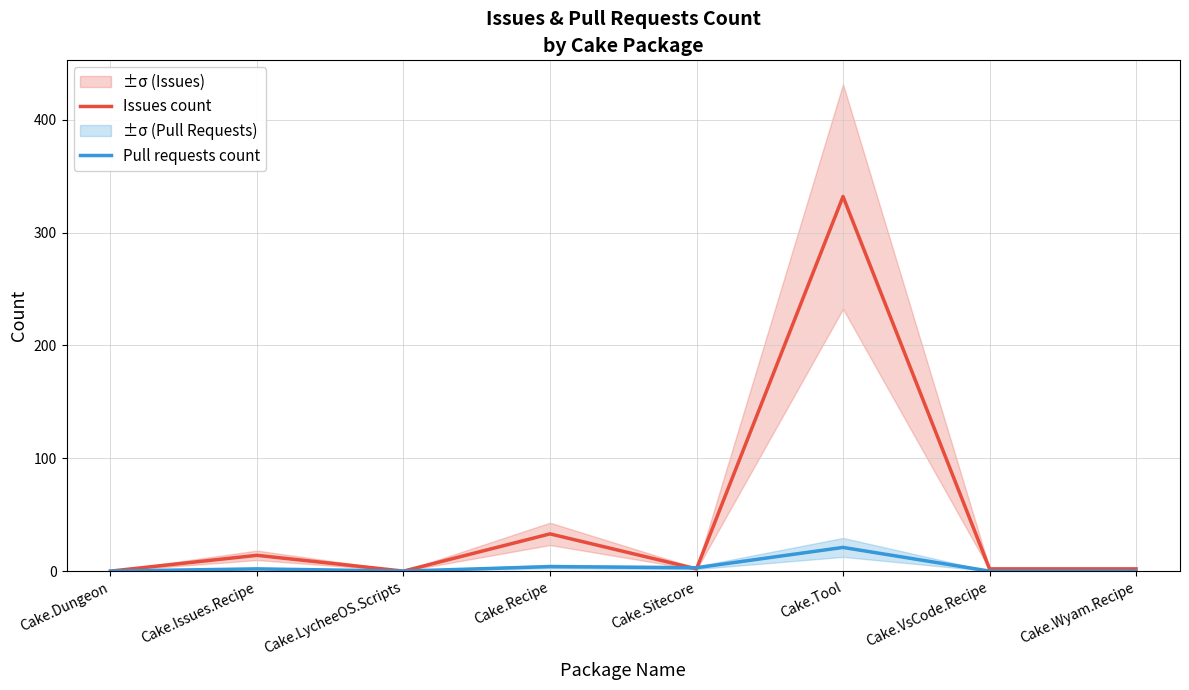

Where is the first local minimum for Issues count?

Cake.LycheeOS.Scripts